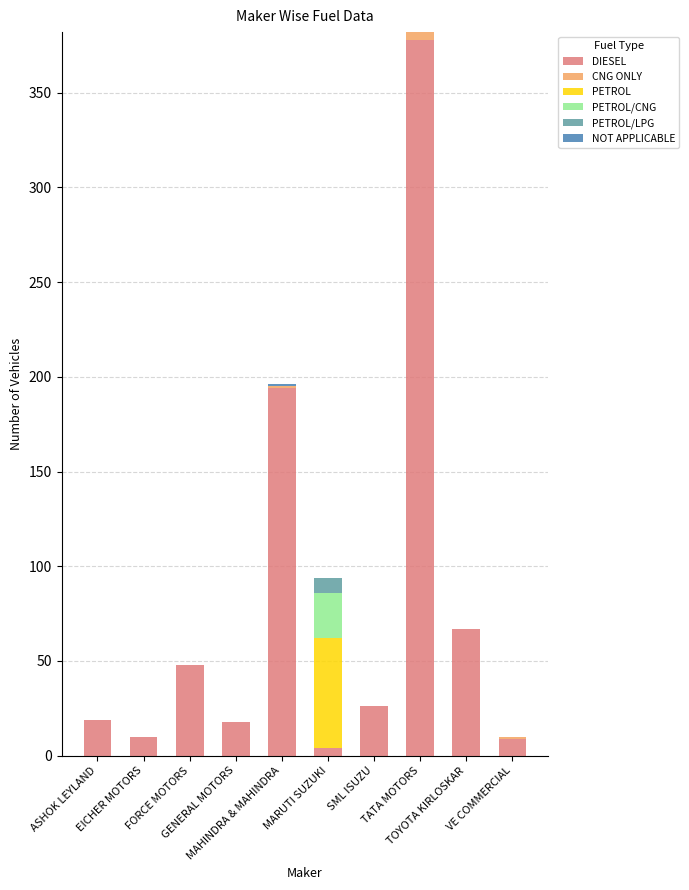

What is the highest value of the DIESEL series?

378